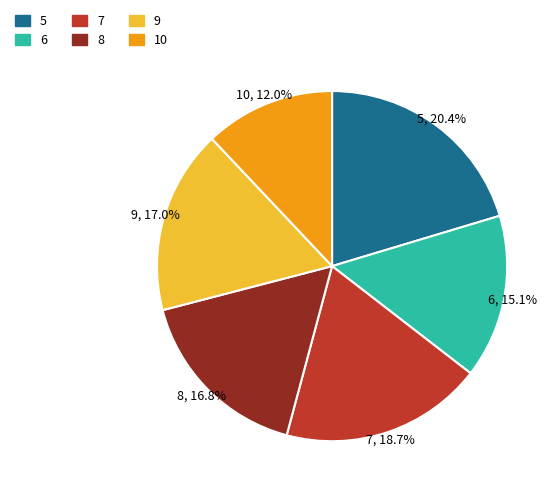

Between 6 and 5, which is larger?

5